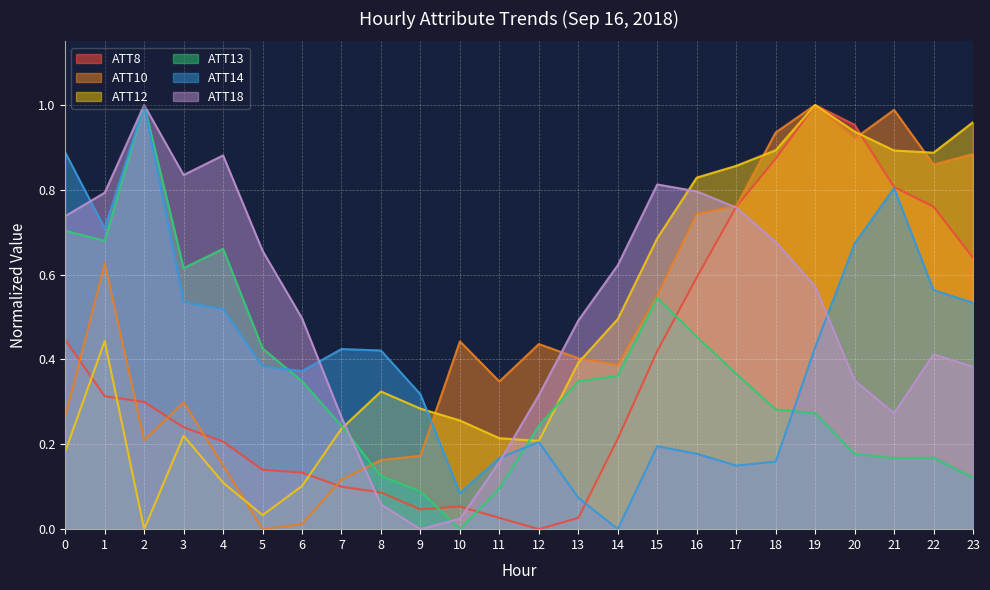

Reading left to right, extract all data points from this chart.

ATT8: 0.4	0.3	0.3	0.2	0.2	0.1	0.1	0.1	0.1	0.0	0.1	0.0	0.0	0.0	0.2	0.4	0.6	0.8	0.9	1.0	1.0	0.8	0.8	0.6
ATT10: 0.3	0.6	0.2	0.3	0.2	0.0	0.0	0.1	0.2	0.2	0.4	0.3	0.4	0.4	0.4	0.6	0.7	0.8	0.9	1.0	0.9	1.0	0.9	0.9
ATT12: 0.2	0.4	0.0	0.2	0.1	0.0	0.1	0.2	0.3	0.3	0.3	0.2	0.2	0.4	0.5	0.7	0.8	0.9	0.9	1.0	0.9	0.9	0.9	1.0
ATT13: 0.7	0.7	1.0	0.6	0.7	0.4	0.3	0.2	0.1	0.1	0.0	0.1	0.2	0.3	0.4	0.5	0.5	0.4	0.3	0.3	0.2	0.2	0.2	0.1
ATT14: 0.9	0.7	1.0	0.5	0.5	0.4	0.4	0.4	0.4	0.3	0.1	0.2	0.2	0.1	0.0	0.2	0.2	0.1	0.2	0.4	0.7	0.8	0.6	0.5
ATT18: 0.7	0.8	1.0	0.8	0.9	0.7	0.5	0.3	0.1	0.0	0.0	0.2	0.3	0.5	0.6	0.8	0.8	0.8	0.7	0.6	0.4	0.3	0.4	0.4